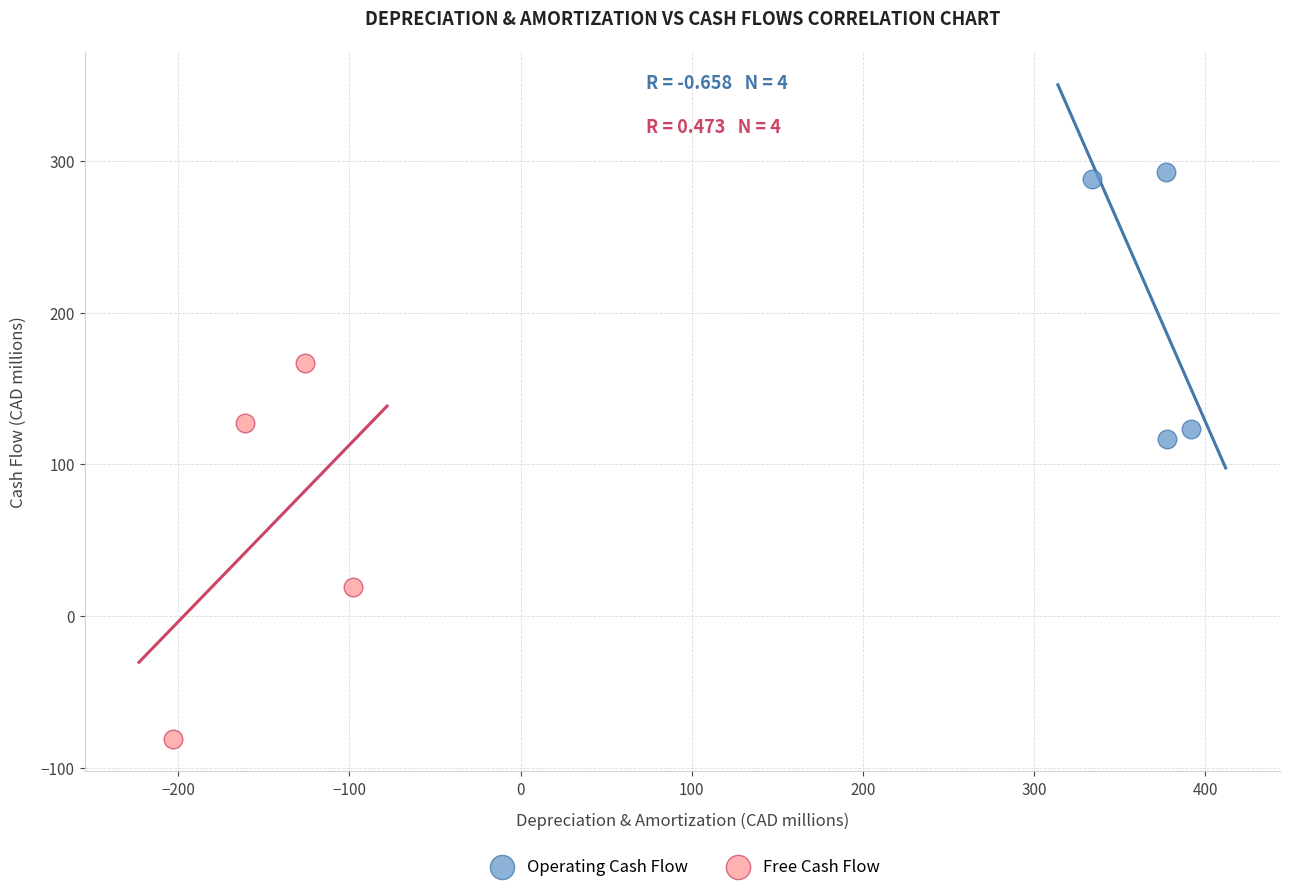

Which series has the widest spread of Y values?

Free Cash Flow